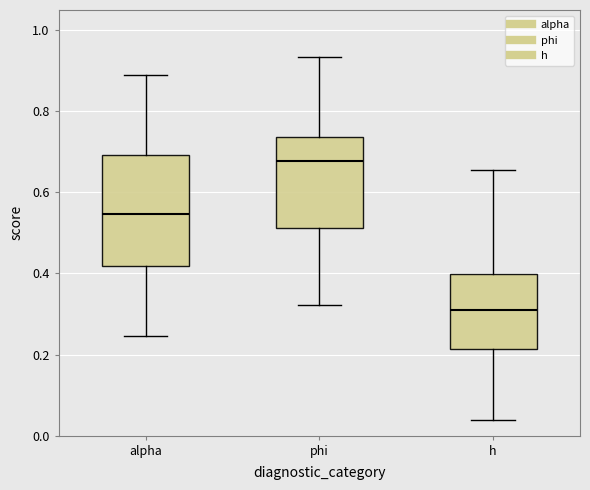

Reading left to right, read every box against the y-axis: the position of its median line, the range the box covers, and the ends of its whiskers. The values are not printed on the chart, so give them approximately, as read against the axis.

alpha: median 0.54, box 0.42 to 0.70, whiskers 0.24 to 0.88
phi: median 0.68, box 0.52 to 0.74, whiskers 0.32 to 0.94
h: median 0.30, box 0.22 to 0.40, whiskers 0.04 to 0.66